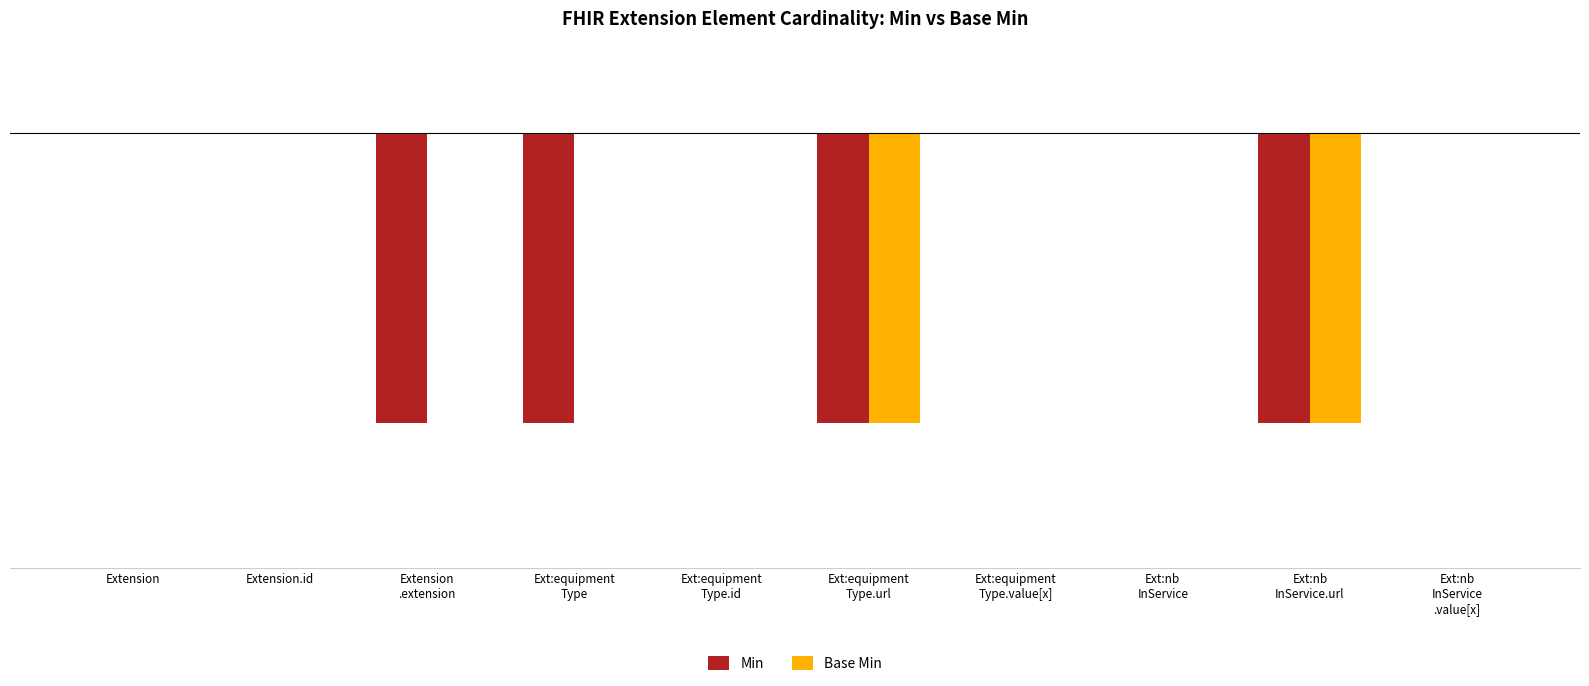

Reading left to right, what are all the values shown in this chart?

Min: Extension=0	Extension.id=0	Extension
.extension=-1	Ext:equipment
Type=-1	Ext:equipment
Type.id=0	Ext:equipment
Type.url=-1	Ext:equipment
Type.value[x]=0	Ext:nb
InService=0	Ext:nb
InService.url=-1	Ext:nb
InService
.value[x]=0
Base Min: Extension=0	Extension.id=0	Extension
.extension=0	Ext:equipment
Type=0	Ext:equipment
Type.id=0	Ext:equipment
Type.url=-1	Ext:equipment
Type.value[x]=0	Ext:nb
InService=0	Ext:nb
InService.url=-1	Ext:nb
InService
.value[x]=0